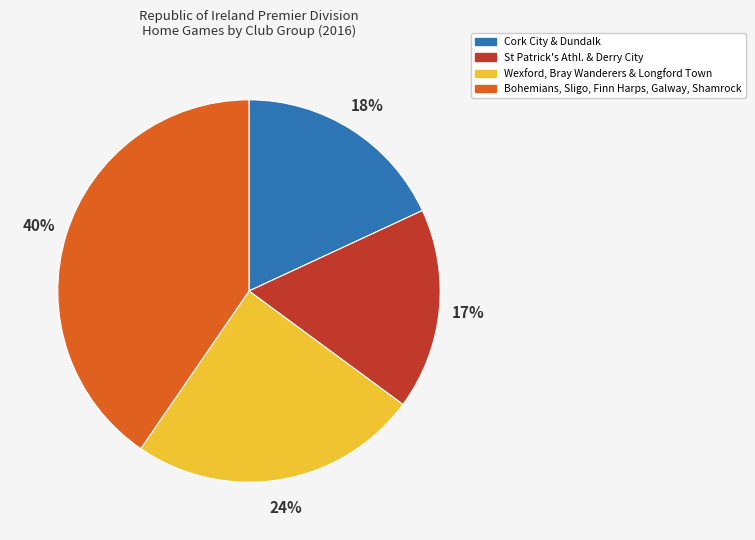

To the nearest percent, what is the difference between the largest and smallest slice percentages?

23%